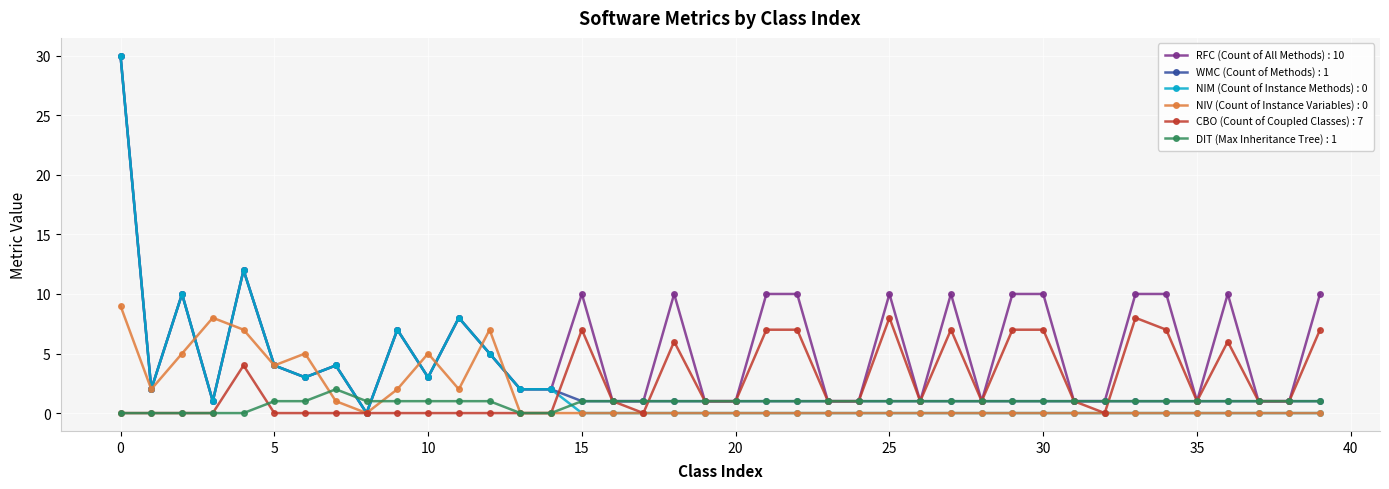

True or false: WMC (Count of Methods) has a value of -19 at 35.

False